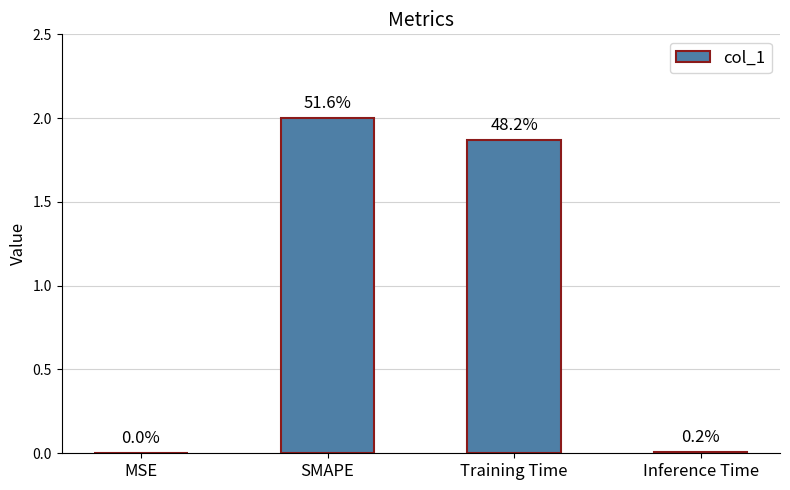

What is the maximum value shown in the chart?

2.0